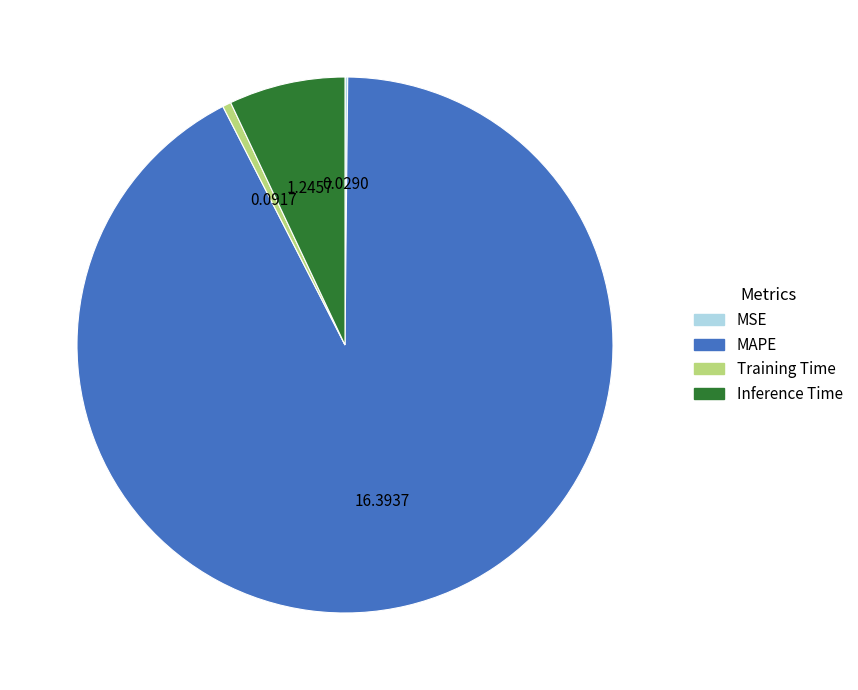

Does any single category account for the majority?

Yes